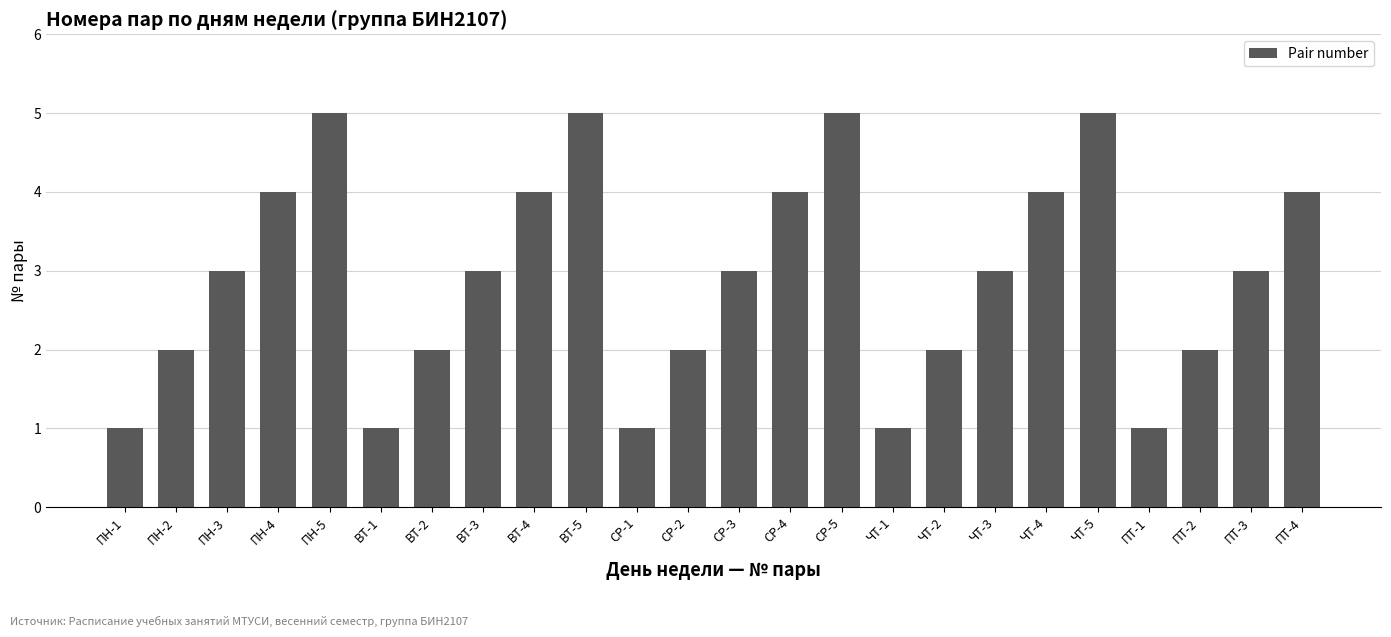

What is the sum of all values?

70